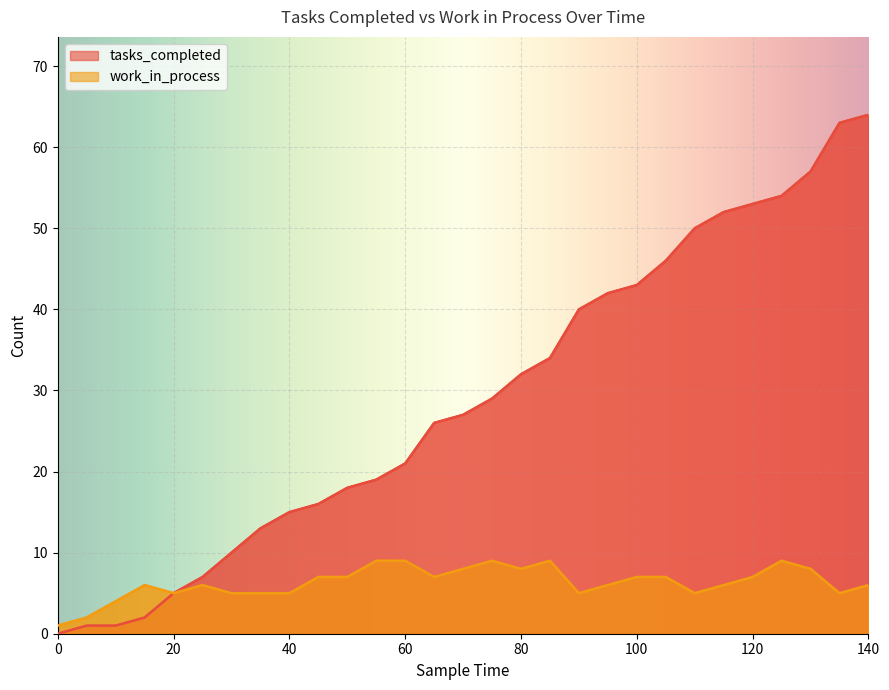

How many positive values does the tasks_completed series have?

28